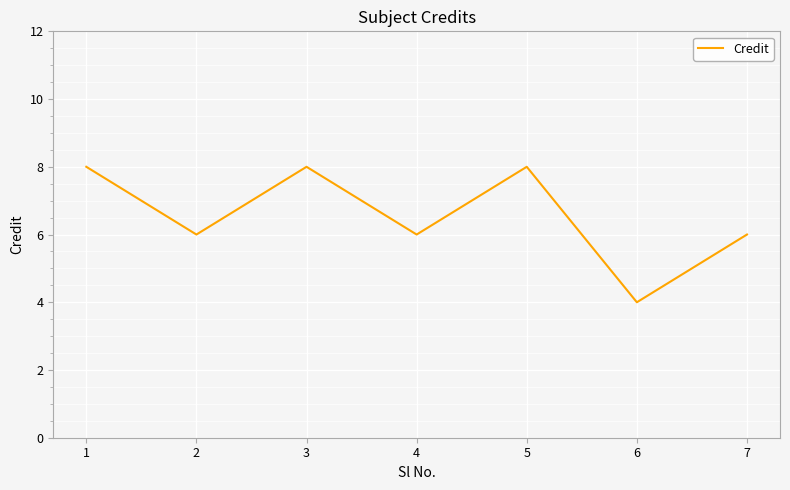

The value at 1 is 8. True or false?

True